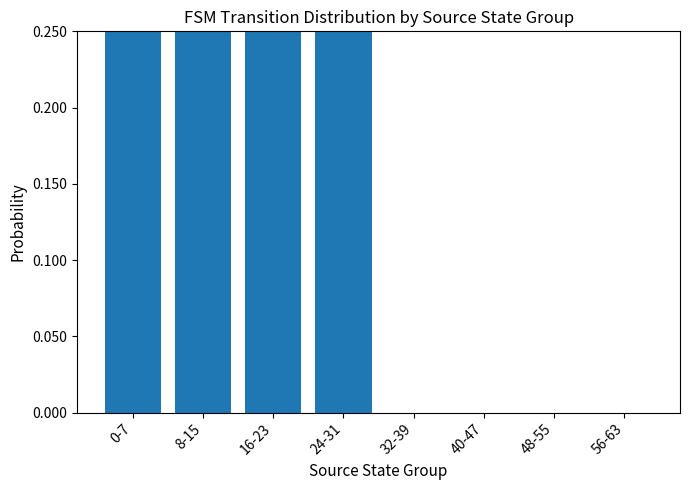

The chart shows a value of -0.1 at 48-55. True or false?

False